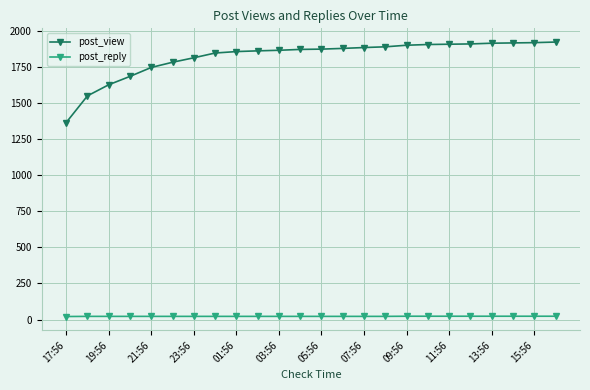

True or false: post_view and post_reply cross at least once.

False